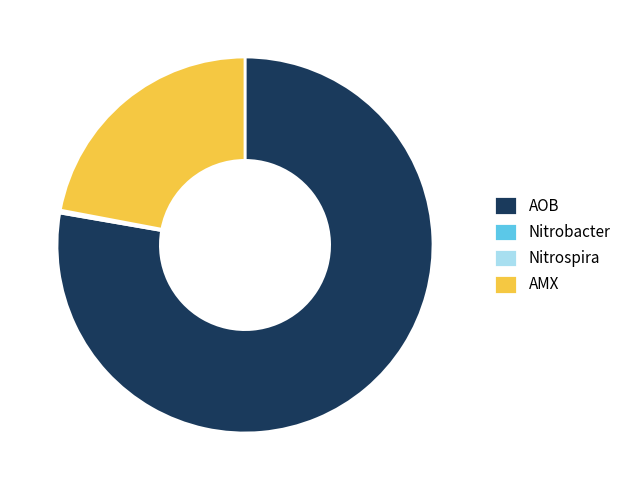

What is the largest slice in the pie chart?

AOB